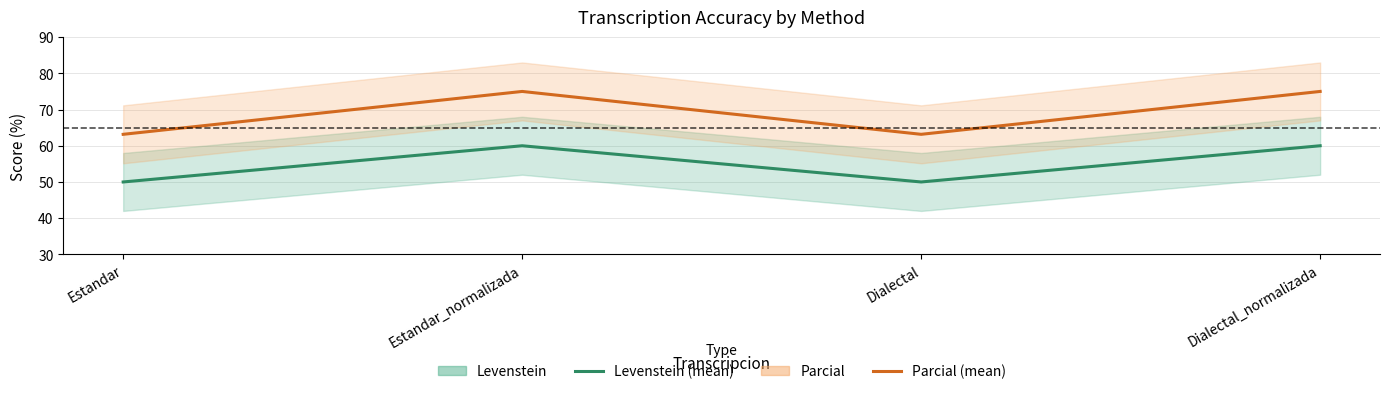

What position from the left is Estandar?

1